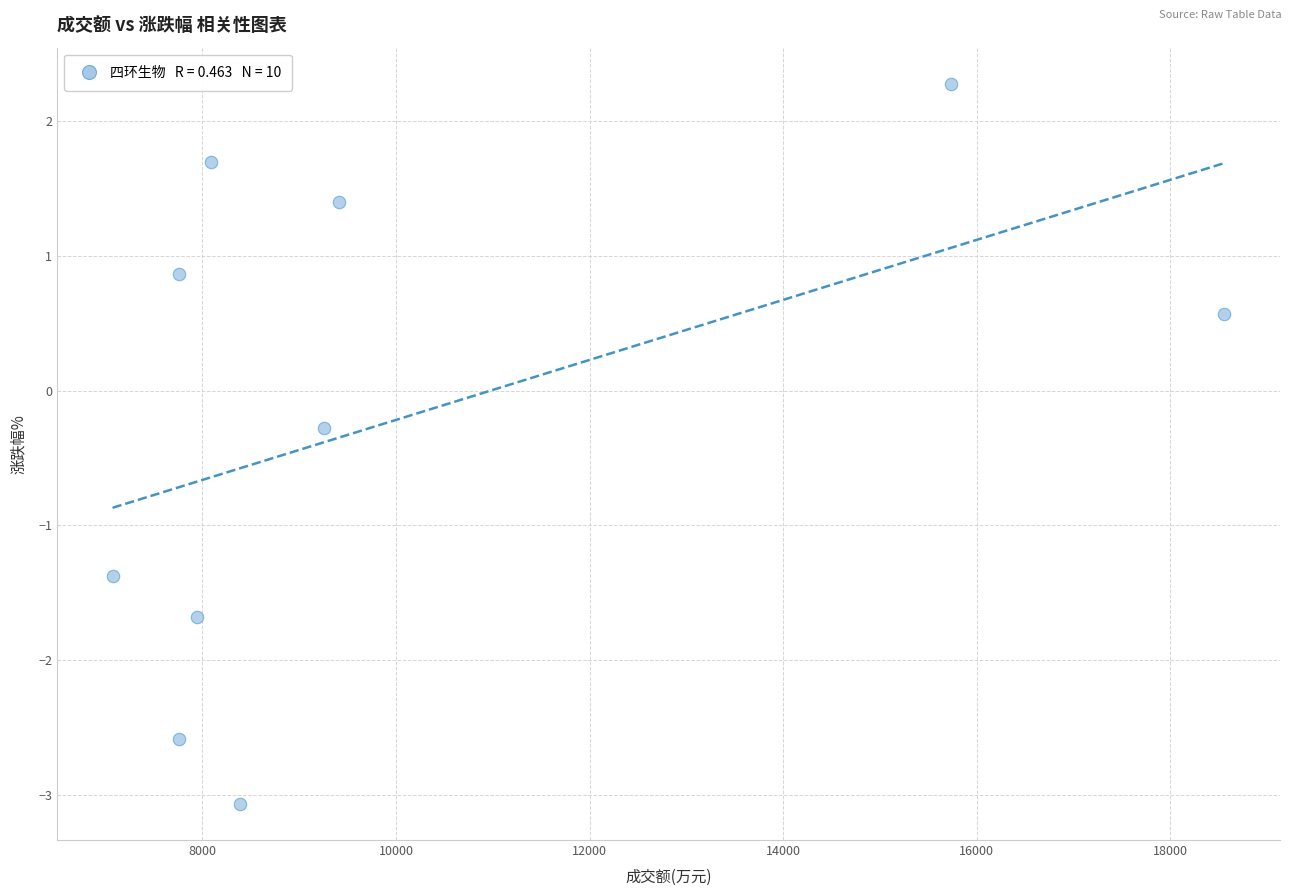

What Y value in the scatter plot is closest to 0?

-0.3